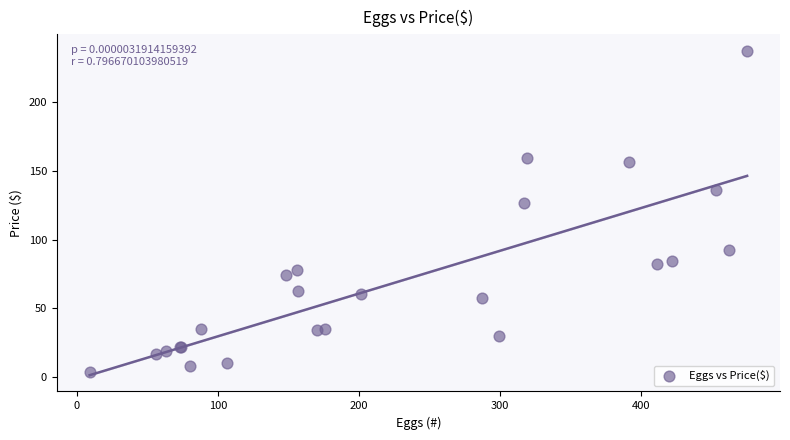

What Y value in the scatter plot is closest to 120?

126.8